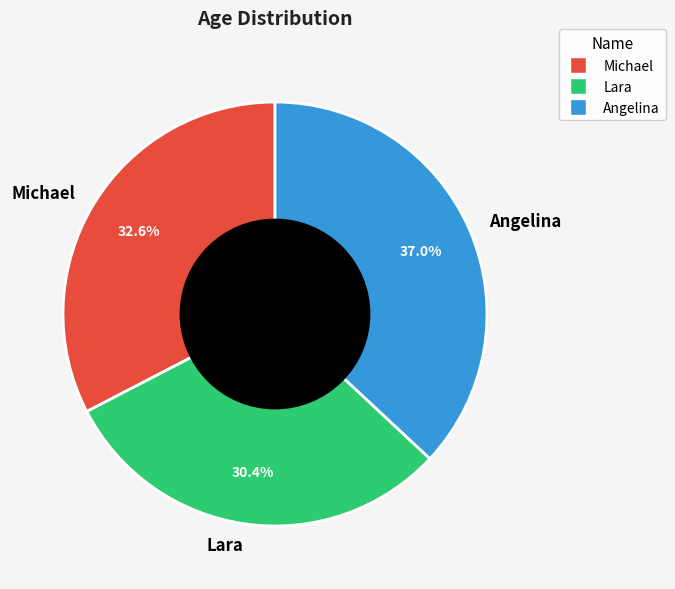

Is it true that Angelina is 43% of the pie?

False